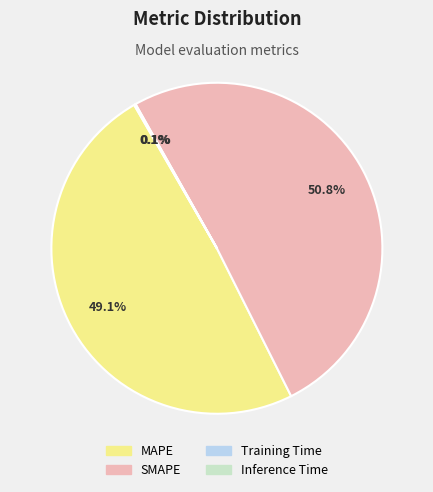

Which has a higher value, SMAPE or MAPE?

SMAPE